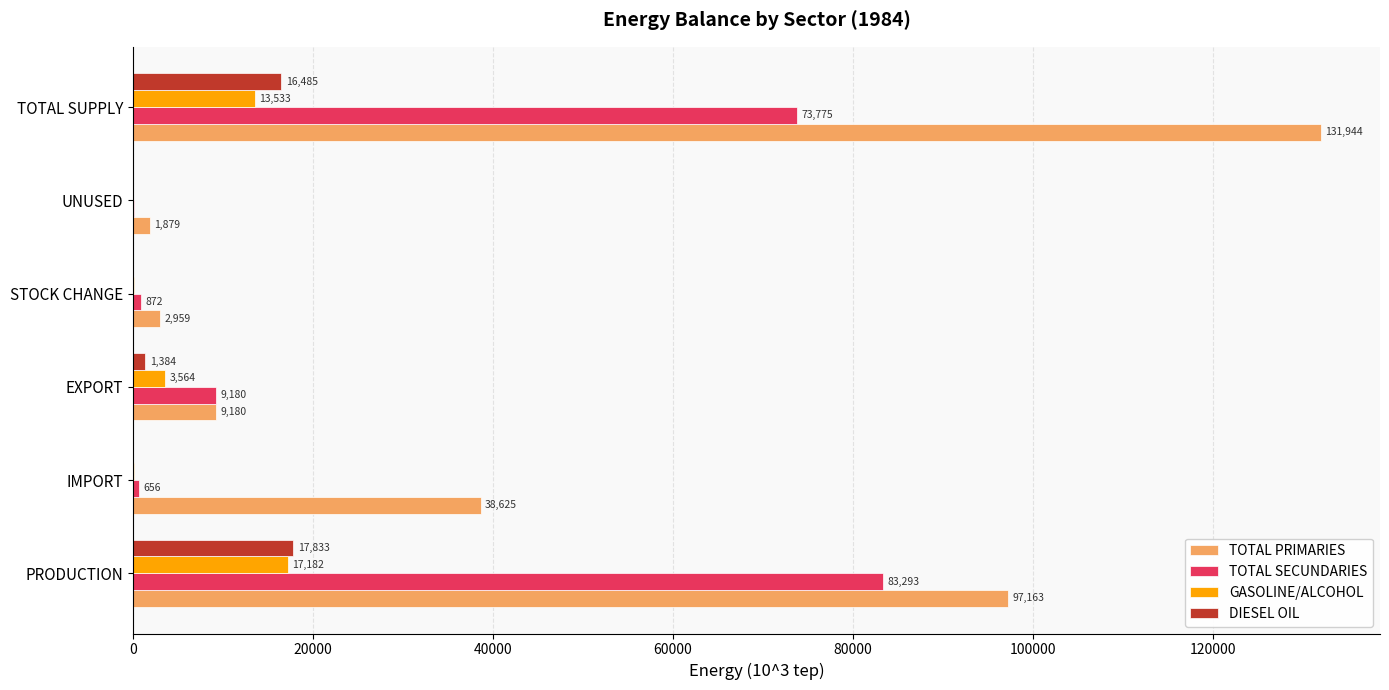

Count the number of categories in the chart.

6